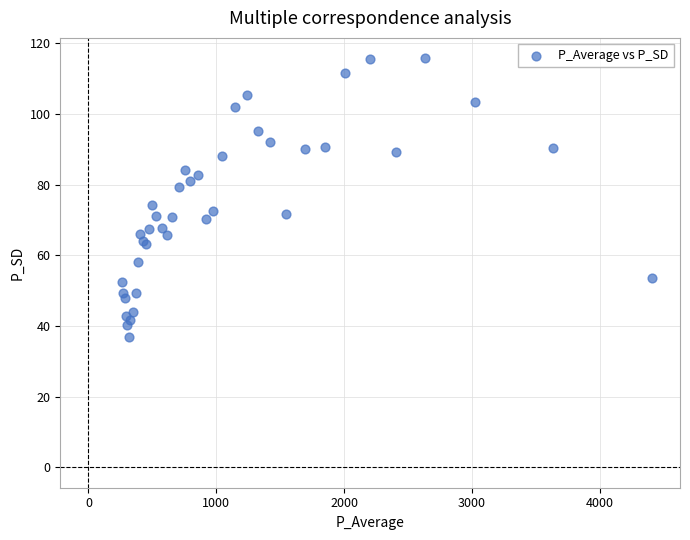

What Y value in the scatter plot is closest to 76?

74.2